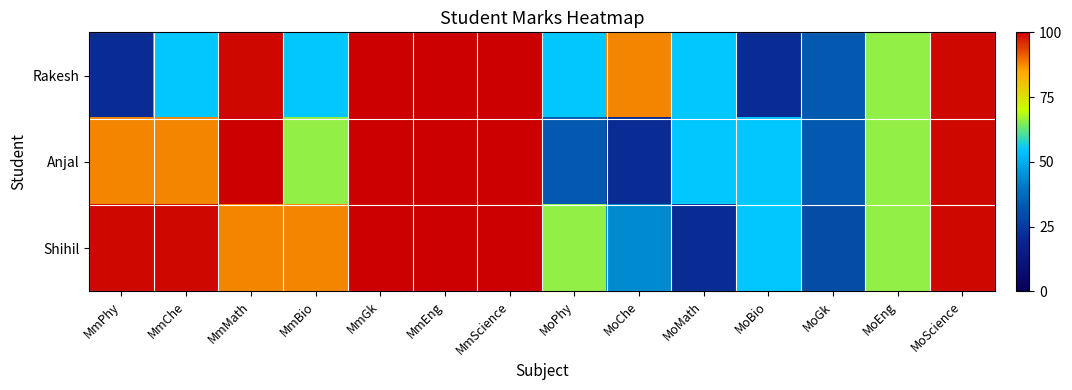

Which series has the widest spread of values?

Rakesh